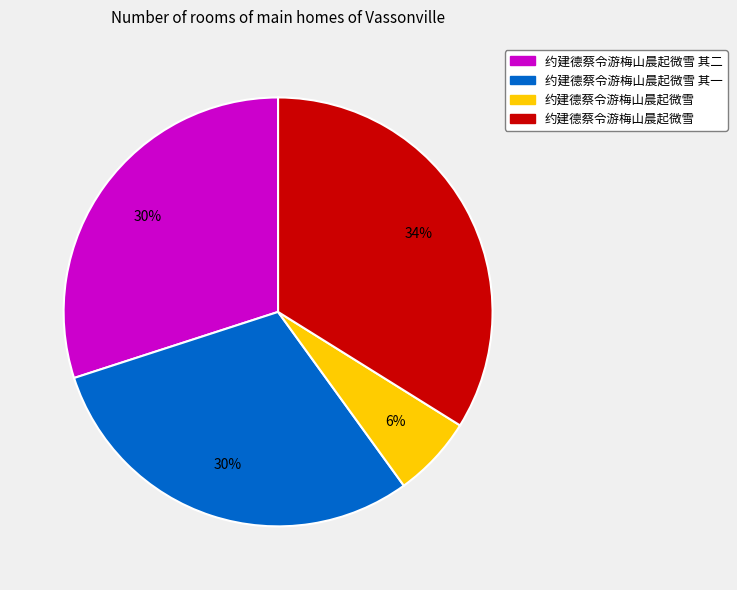

To the nearest percent, what is the difference between the largest and smallest slice percentages?

28%